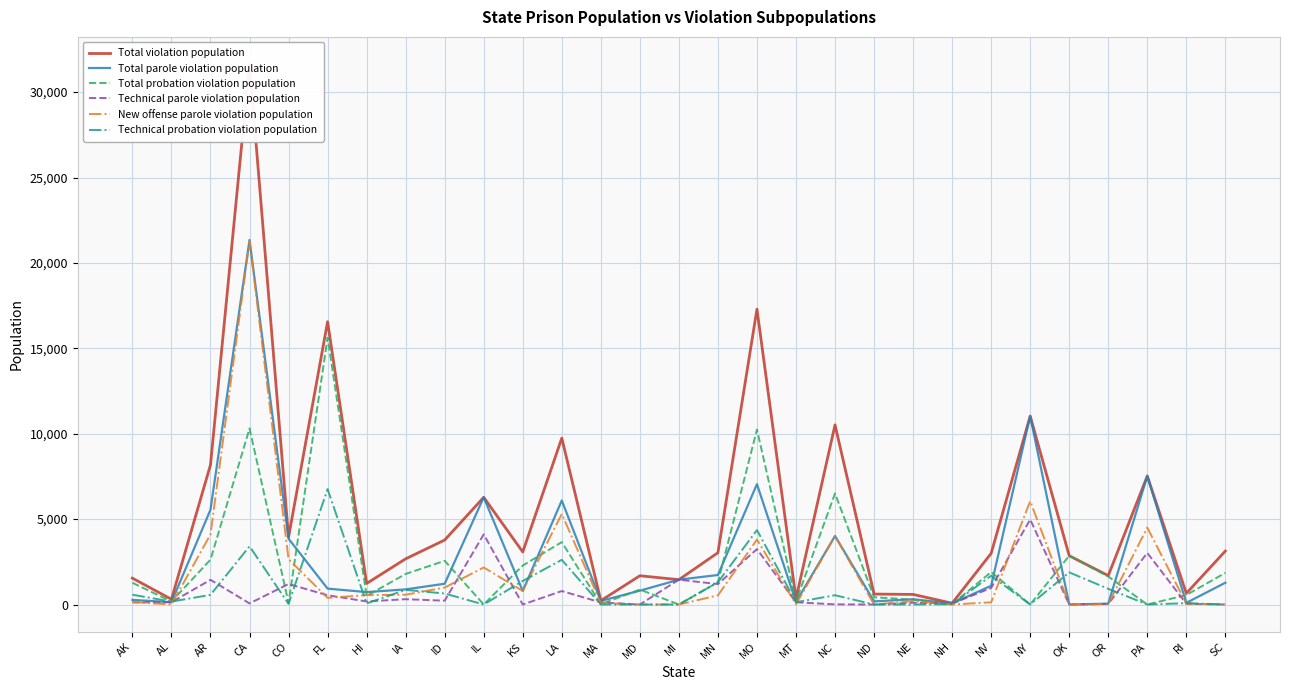

True or false: Technical parole violation population has more than 2 interior local peaks.

True